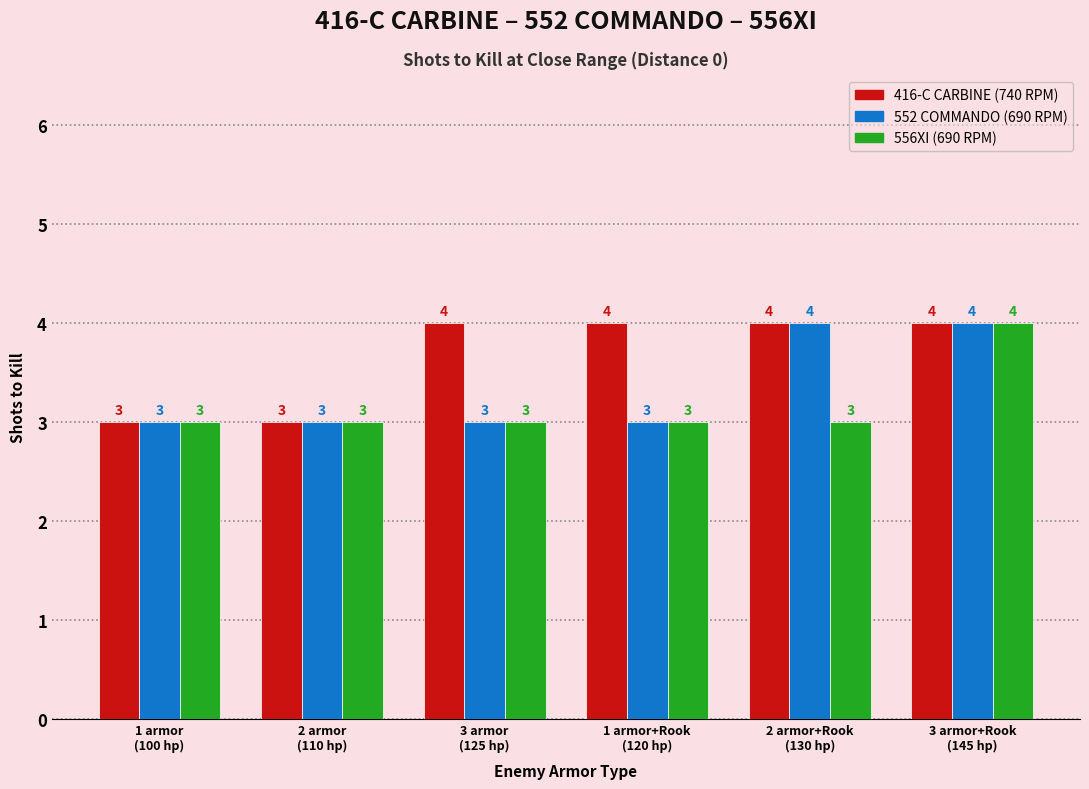

How many series are shown in this chart?

3